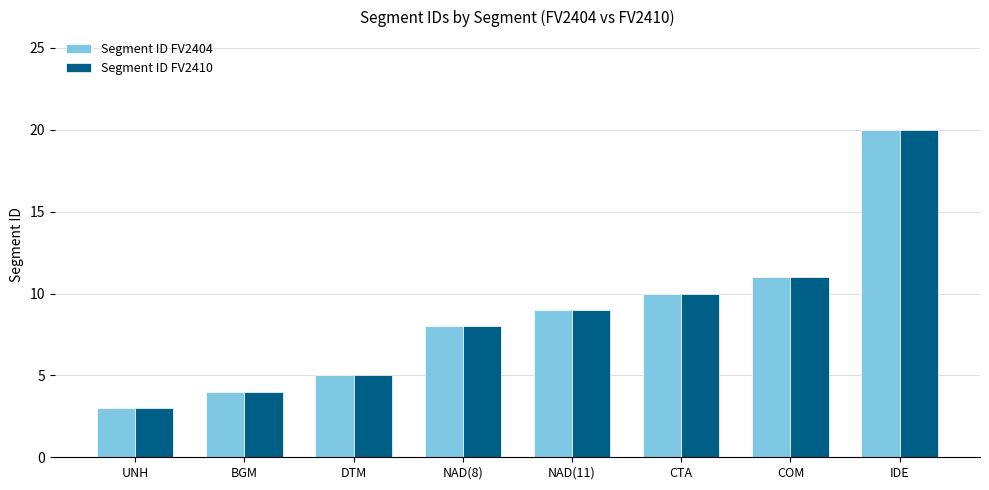

Which category has the highest value in the Segment ID FV2404 series?

IDE